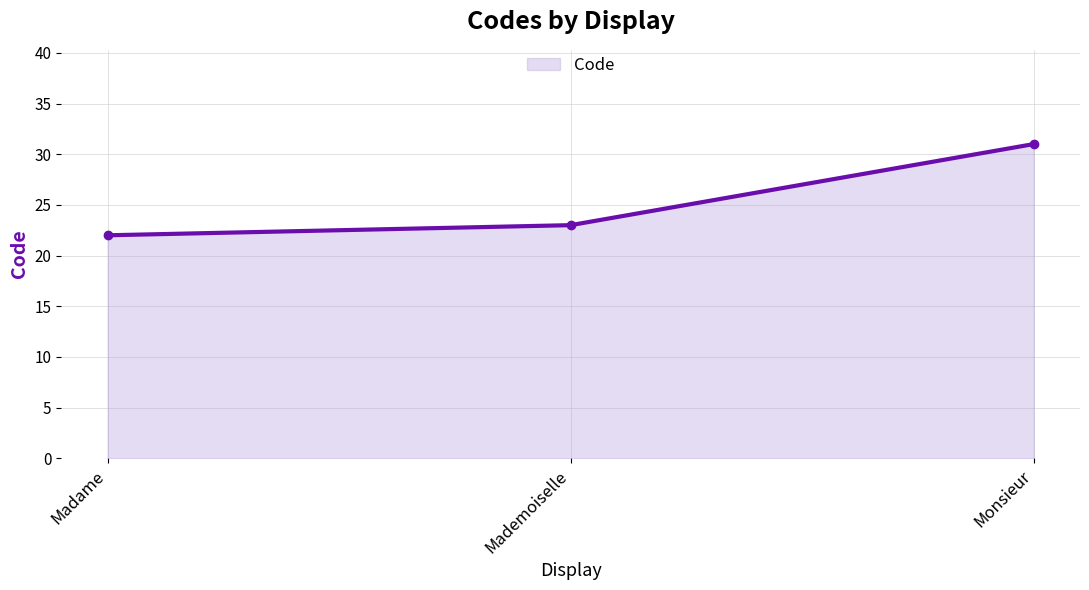

Which has a higher value, Madame or Mademoiselle?

Mademoiselle